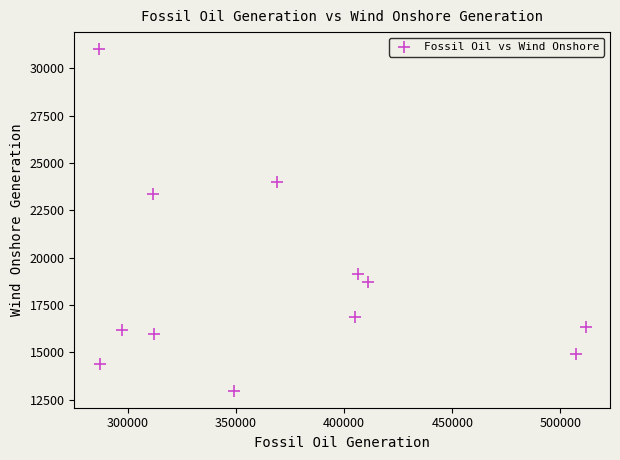

What Y value in the scatter plot is closest to 21991?

23346.0